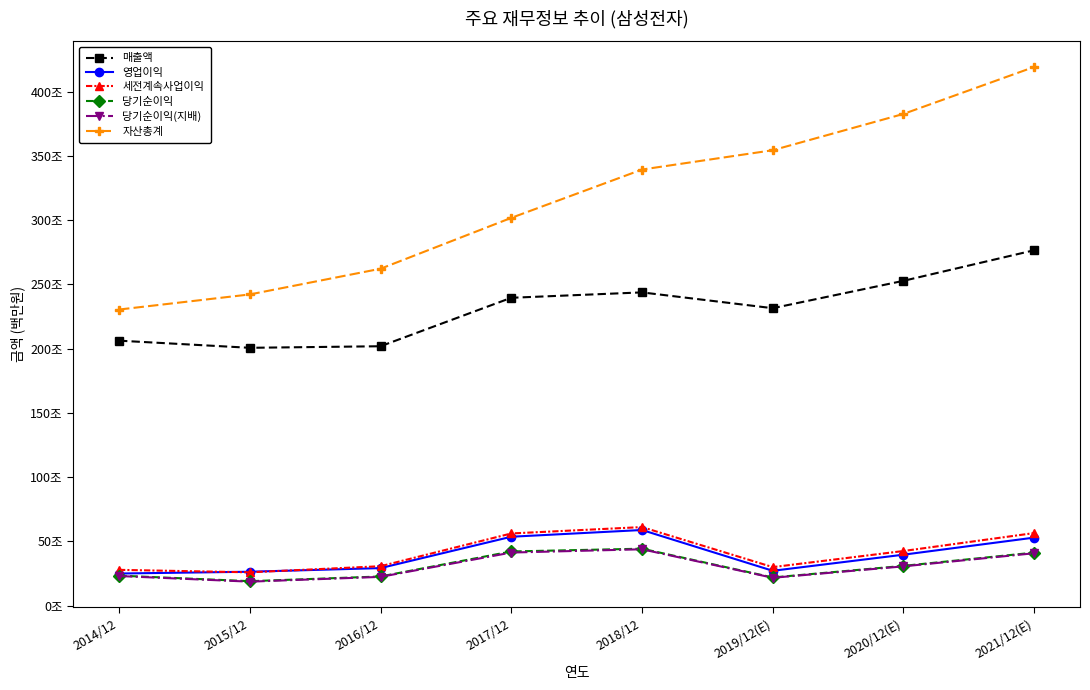

Reading right to left, what are all the values shown in this chart?

매출액: 2765706	2527738	2314725	2437714	2395754	2018667	2006535	2062060
영업이익: 529840	396877	271526	588867	536450	292407	264134	250251
세전계속사업이익: 565159	425472	300100	611600	561960	307137	259610	278750
당기순이익: 413080	309790	219616	443449	421867	227261	190601	233944
당기순이익(지배): 408159	306028	217026	438909	413446	224157	186946	230825
자산총계: 4192070	3826390	3543848	3393572	3017521	2621743	2421795	2304230